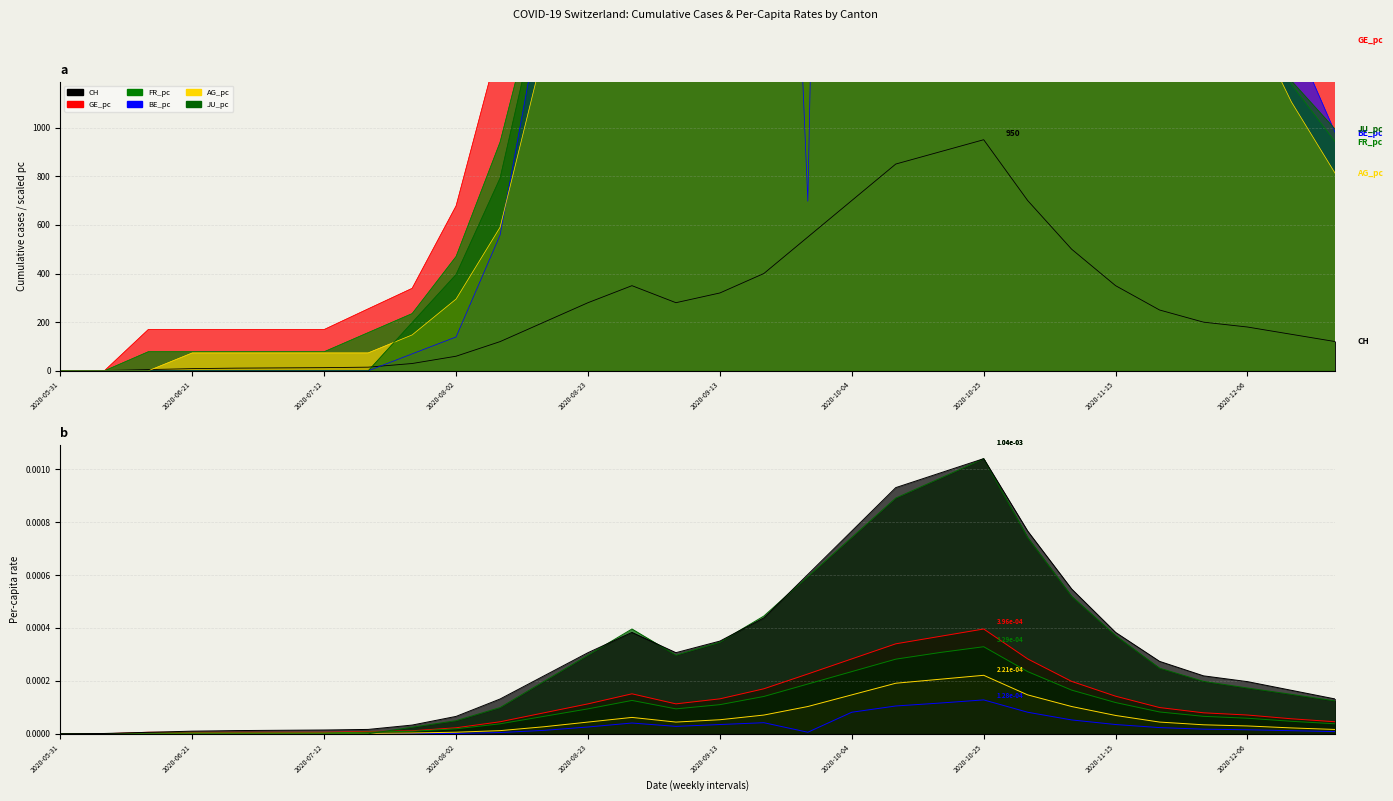

Which category has the lowest value in the JU_pc series?

2020-05-31